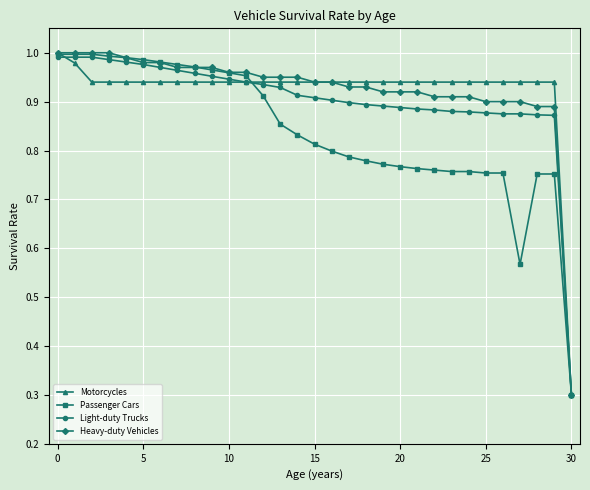

At how many categories does at least one series exceed 0?

31